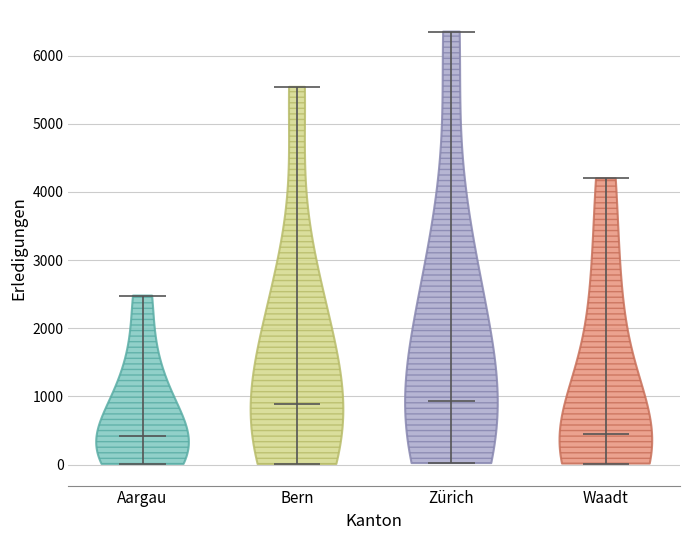

Reading left to right, read every violin against the y-axis: where its median line is, and the lowest and highest points it reaches. The values are not printed on the chart, so give them approximately, as read against the axis.

Aargau: median line 400, lowest point 0, highest point 2500
Bern: median line 900, lowest point 0, highest point 5500
Zürich: median line 900, lowest point 0, highest point 6400
Waadt: median line 400, lowest point 0, highest point 4200